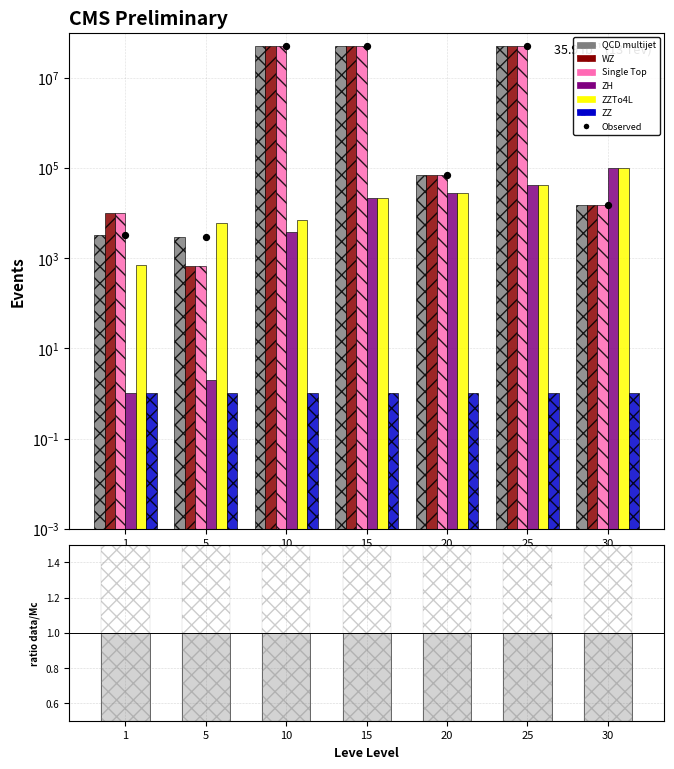

At how many categories does at least one series exceed 33180257?

3